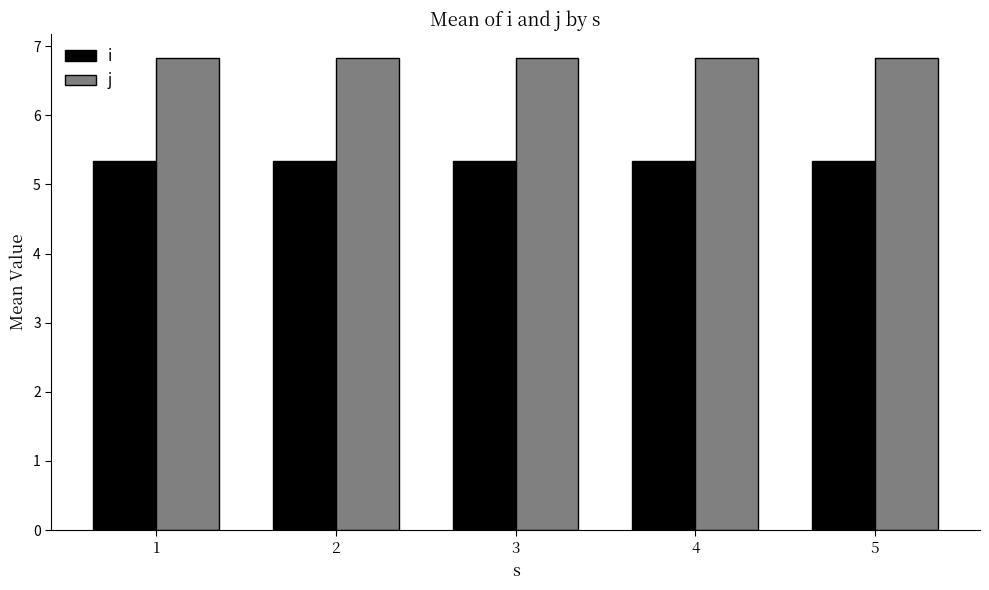

At how many categories does at least one series exceed 5?

5